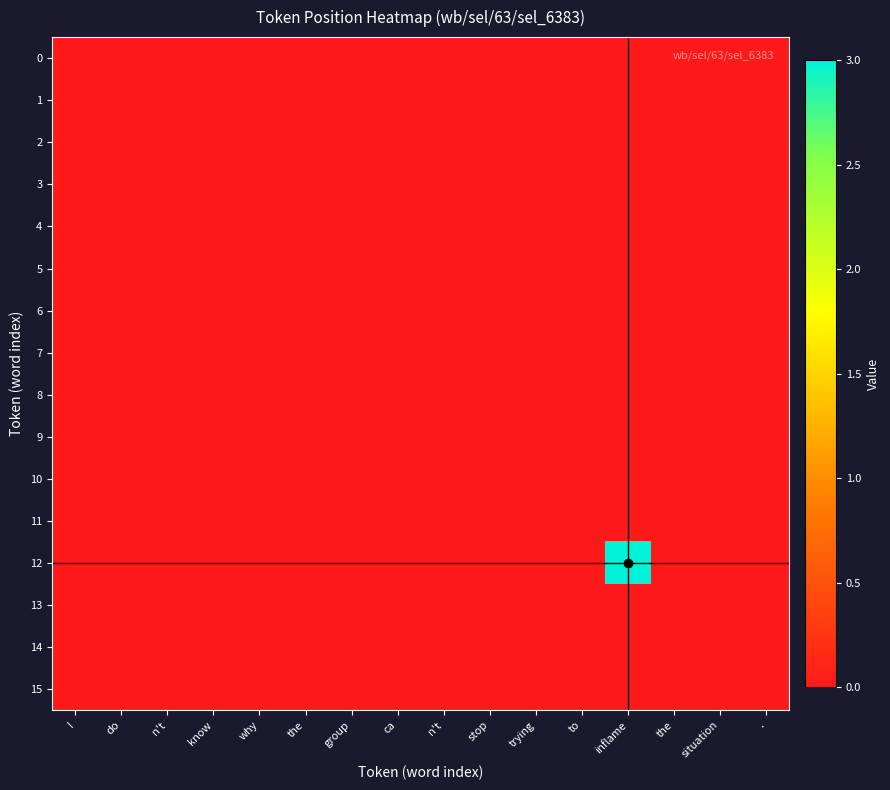

At how many categories does at least one series exceed 2?

1